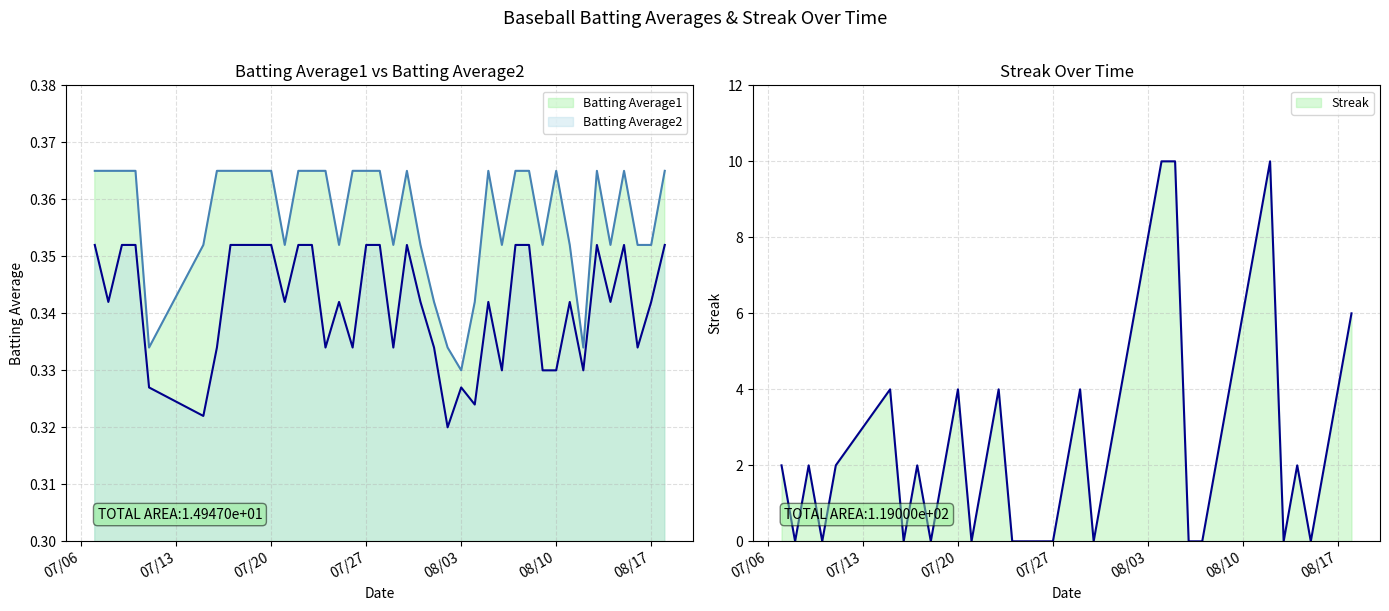

Which has a higher value, 2010-08-08 or 2010-07-08?

2010-08-08